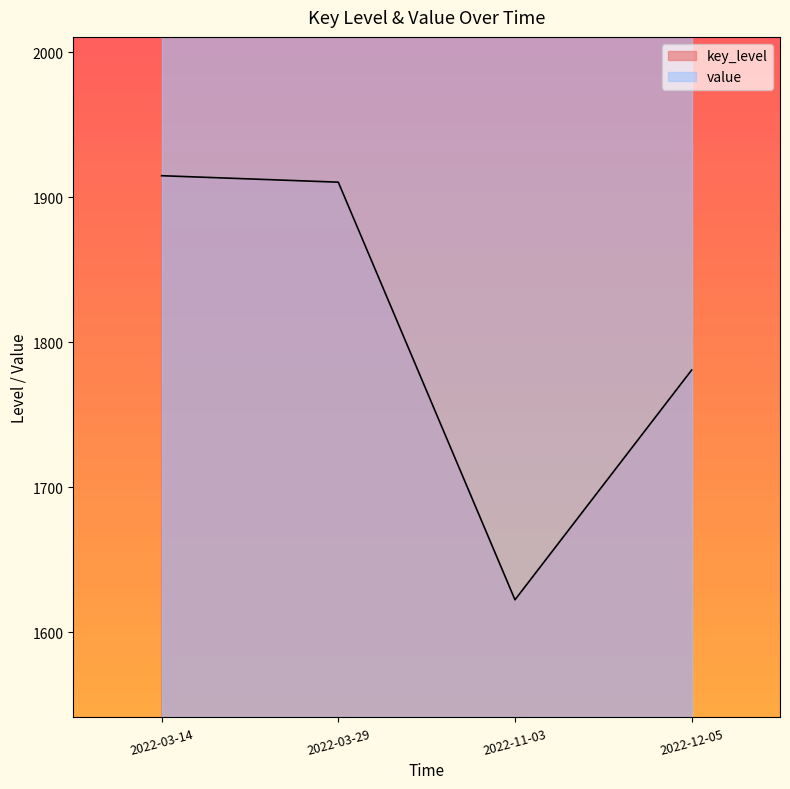

The key_level series shows 1910.5 at 2022-03-29. True or false?

True